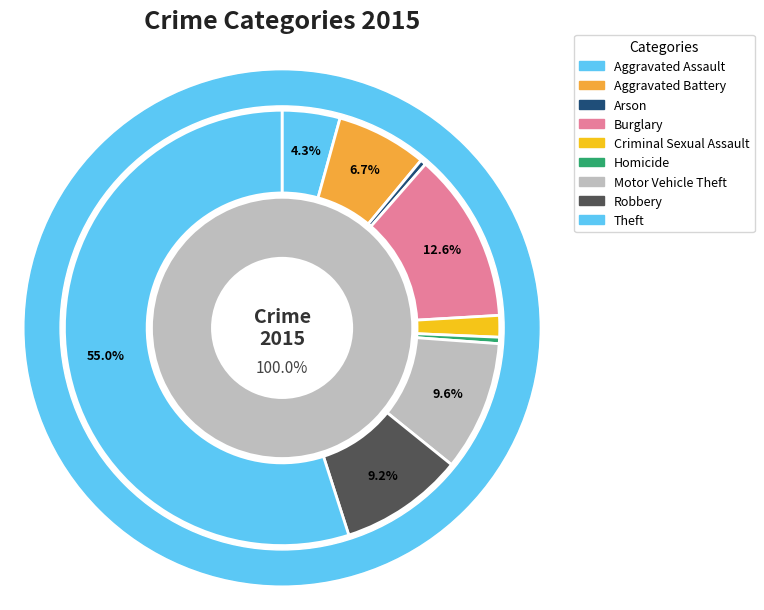

To the nearest percent, what is the difference between the Motor Vehicle Theft and Theft slice percentages?

45%